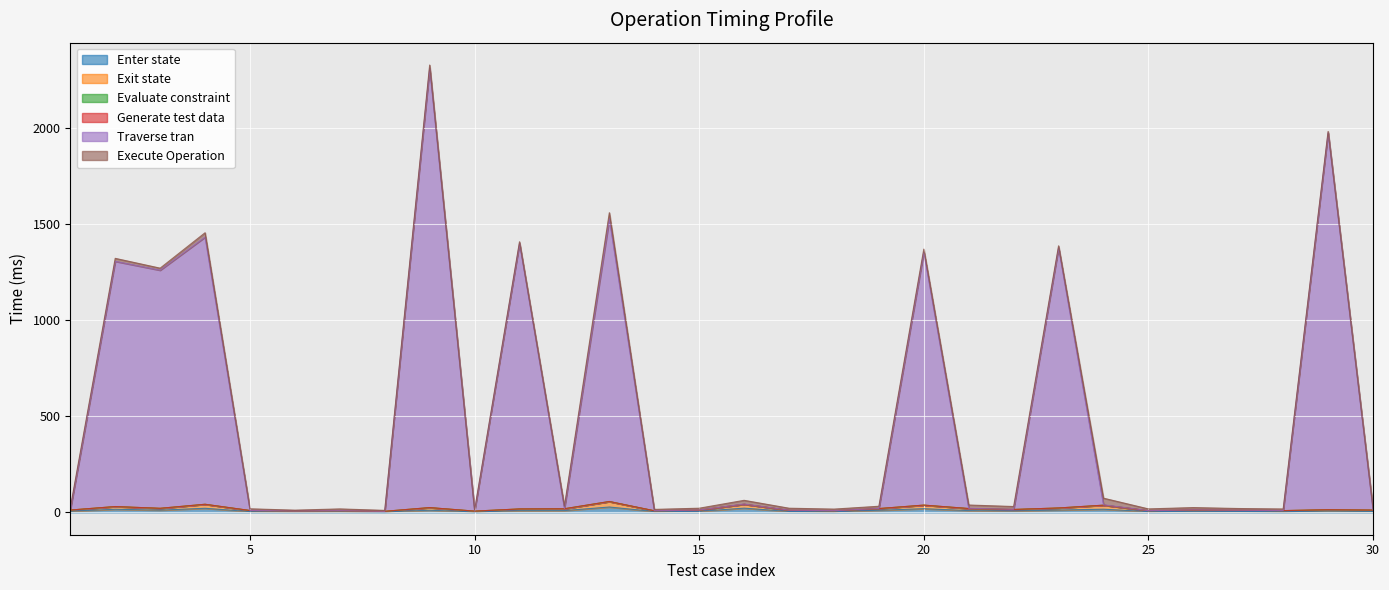

Which category has the highest value across all series?

9